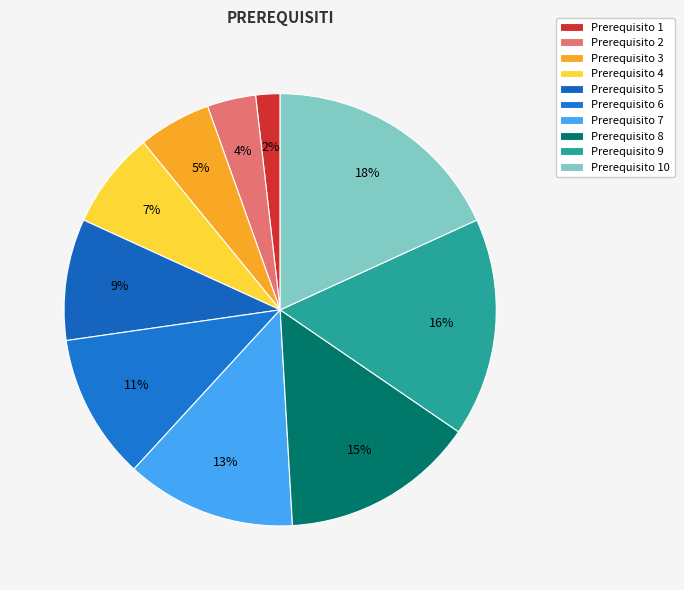

How many segments does this pie chart have?

10